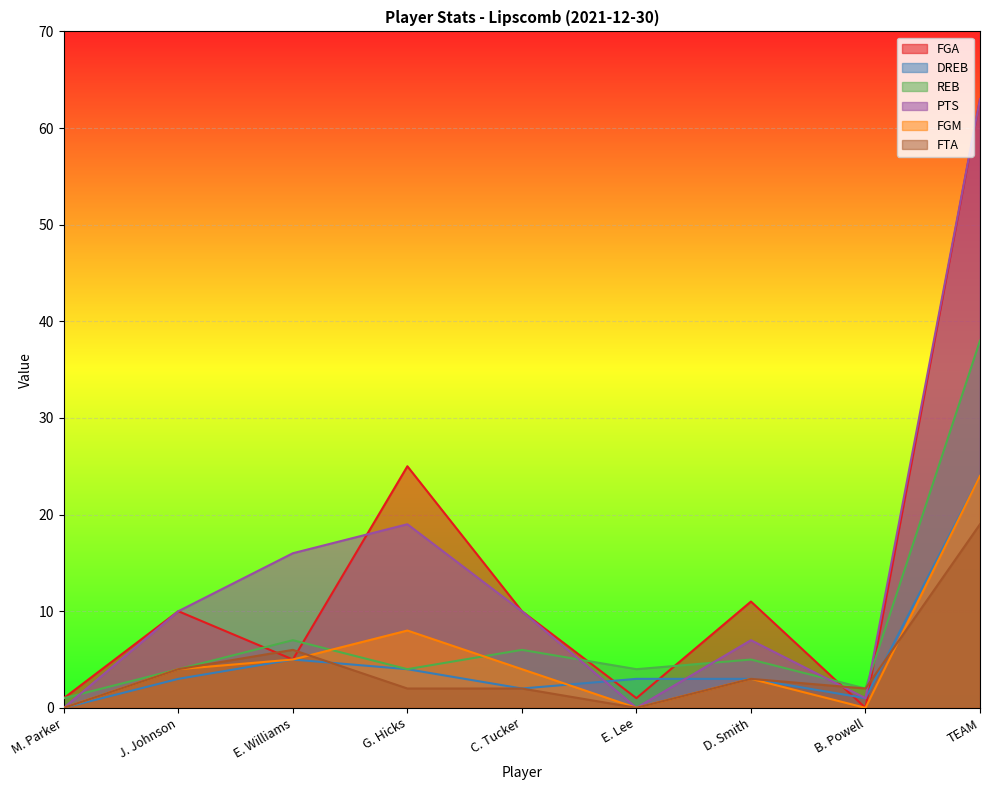

What is the greatest value displayed?

63